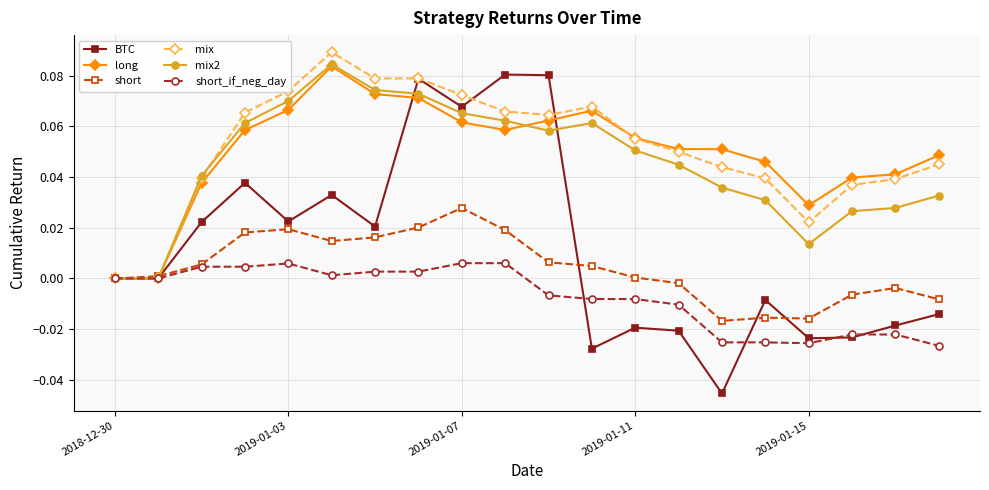

Which series has the widest spread of values?

BTC